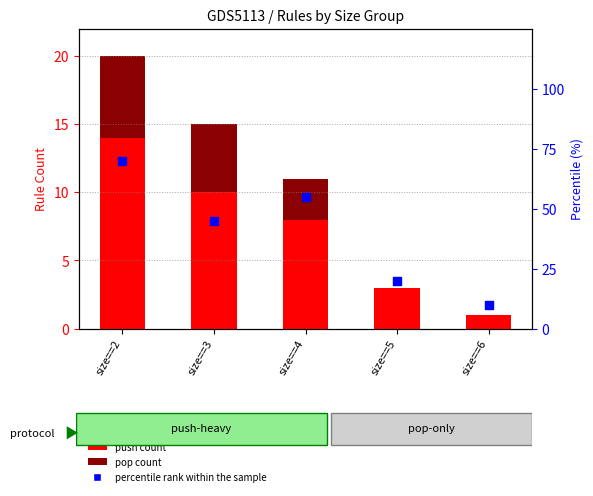

What is the total value across all series at size==2?

90